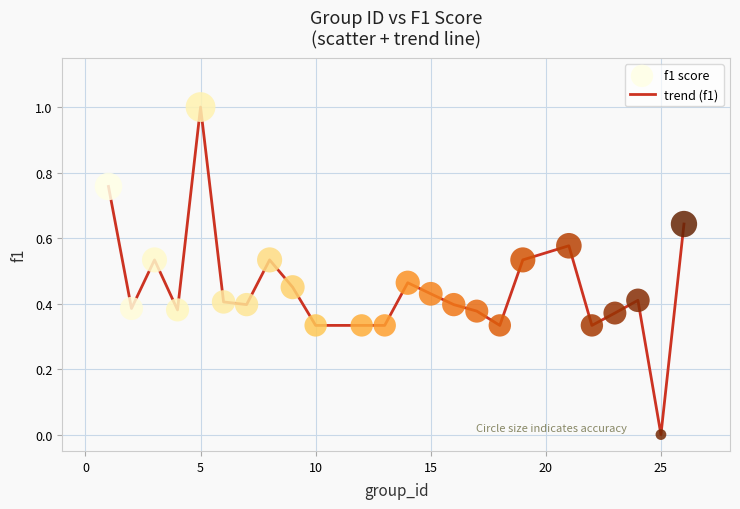

What is the greatest value displayed?

1.0